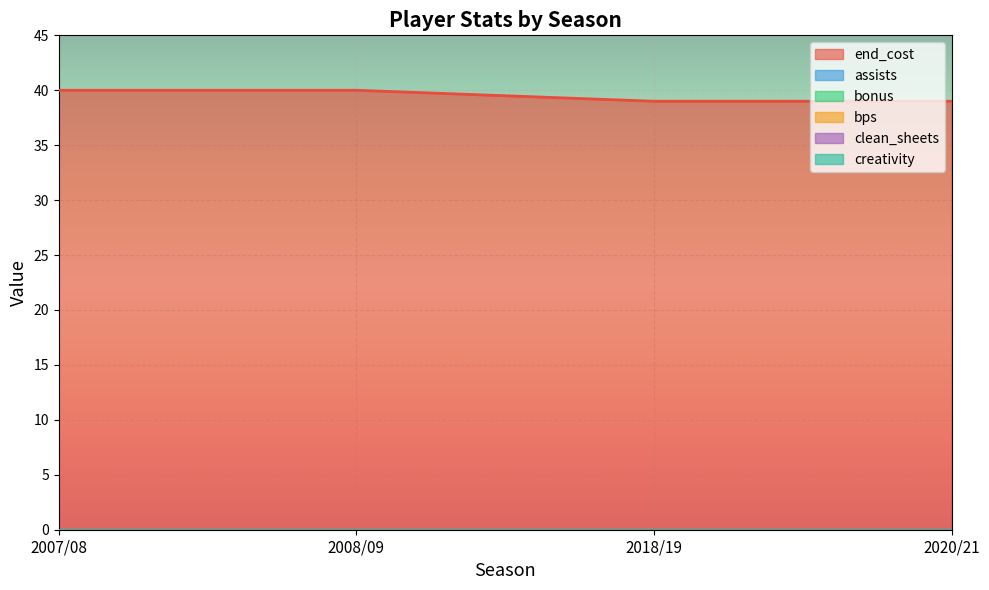

Which label corresponds to the smallest value in the chart?

2007/08